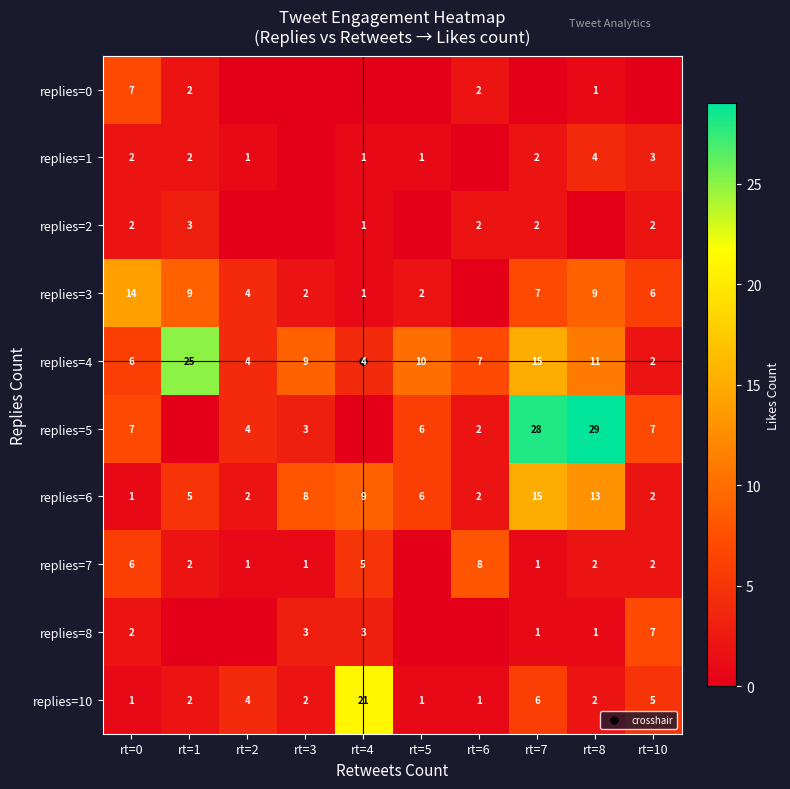

What is the difference between the maximum and minimum values in the replies=6 series?

14